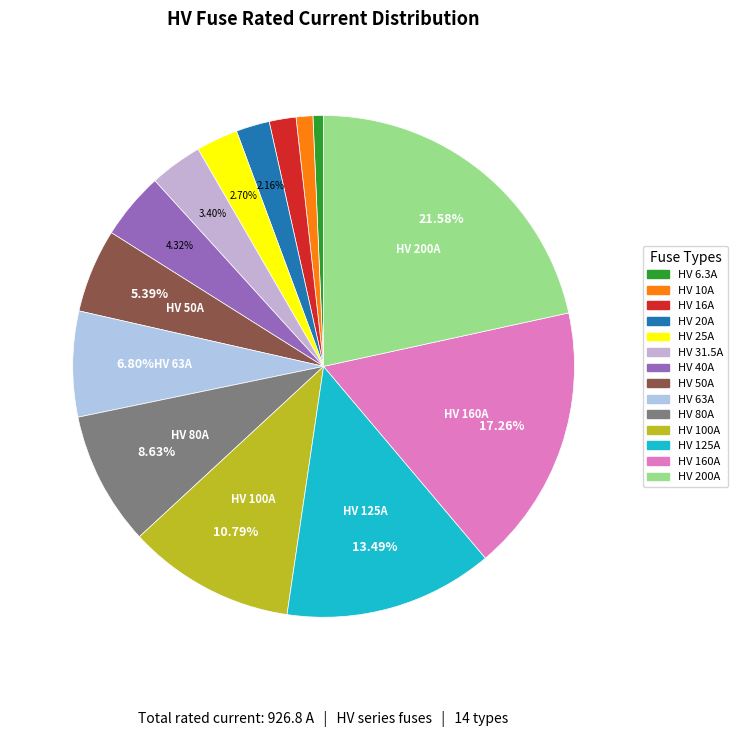

How many segments does this pie chart have?

14